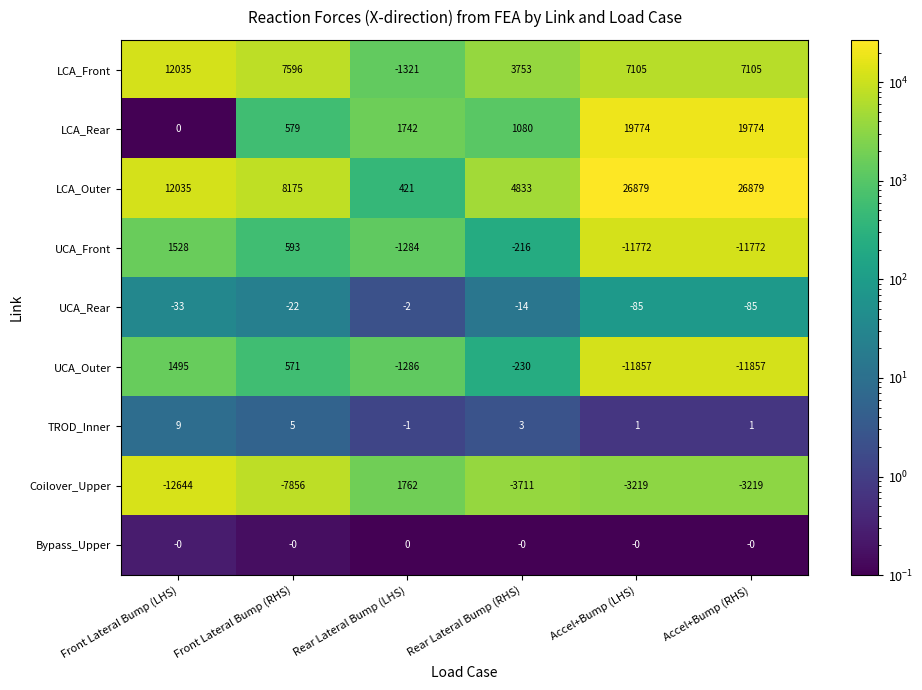

Which category has the lowest value across all series?

Front Lateral Bump (LHS)